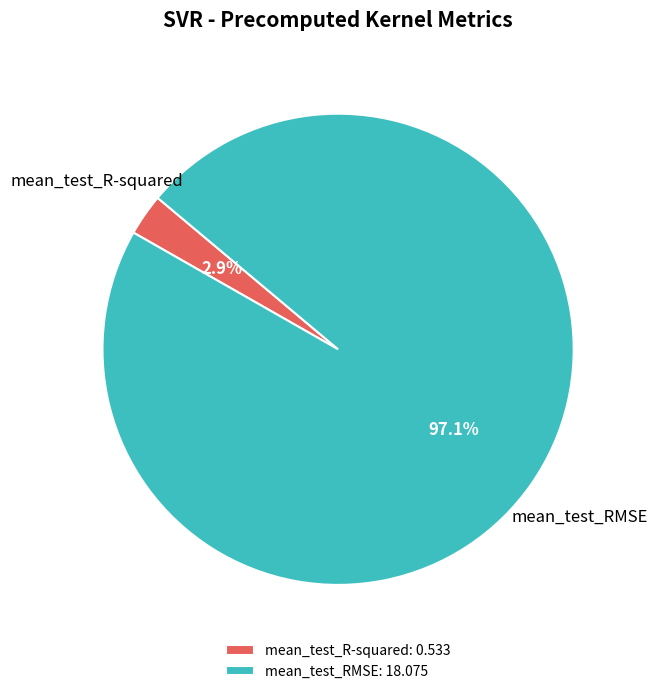

Is the sum of mean_test_RMSE and mean_test_R-squared greater than half?

Yes